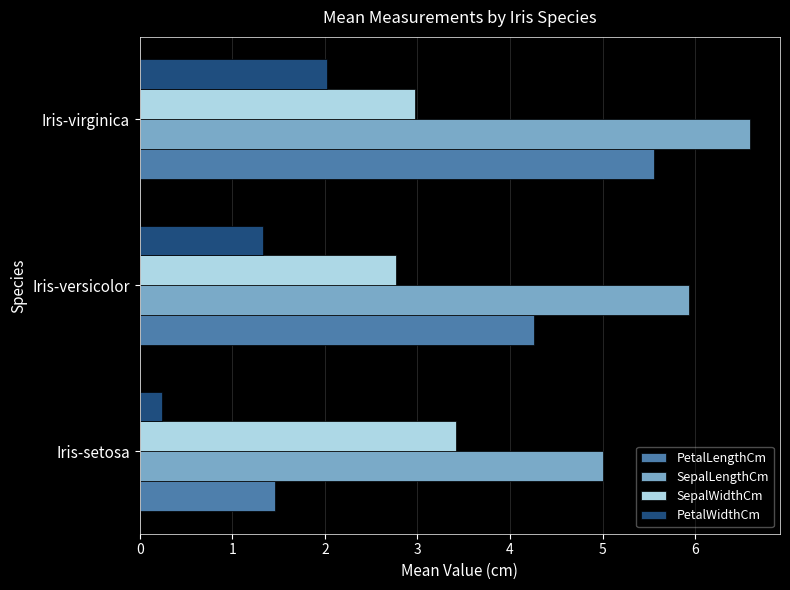

Rank the series by their maximum value, from lowest to highest.

PetalWidthCm, SepalWidthCm, PetalLengthCm, SepalLengthCm